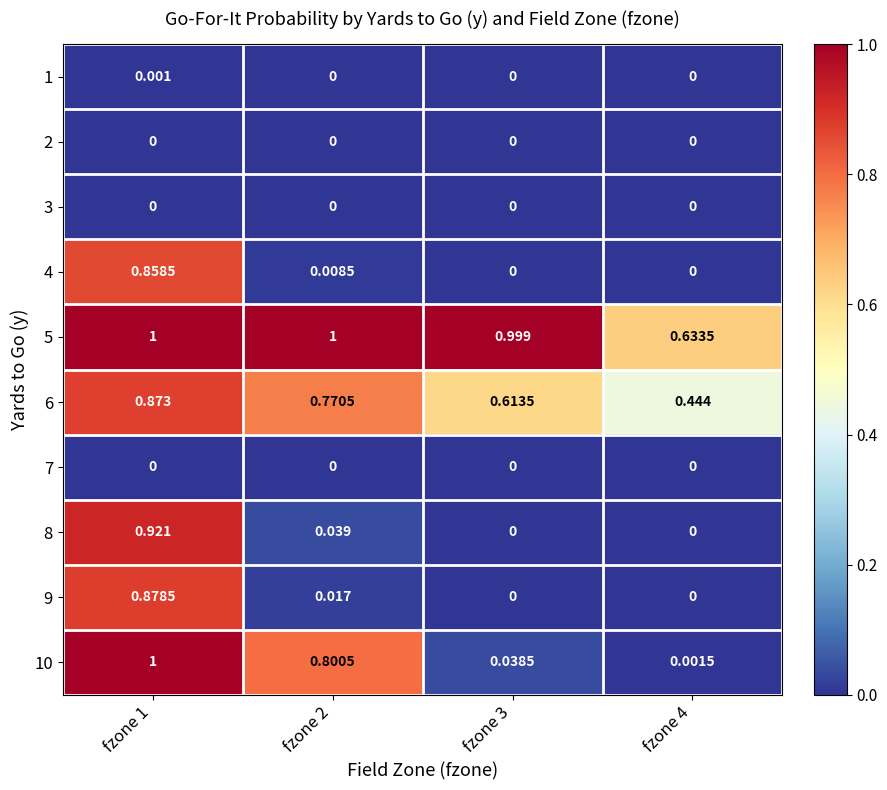

Is the value of 4 at fzone 1 greater than the value of 8 at fzone 4?

Yes